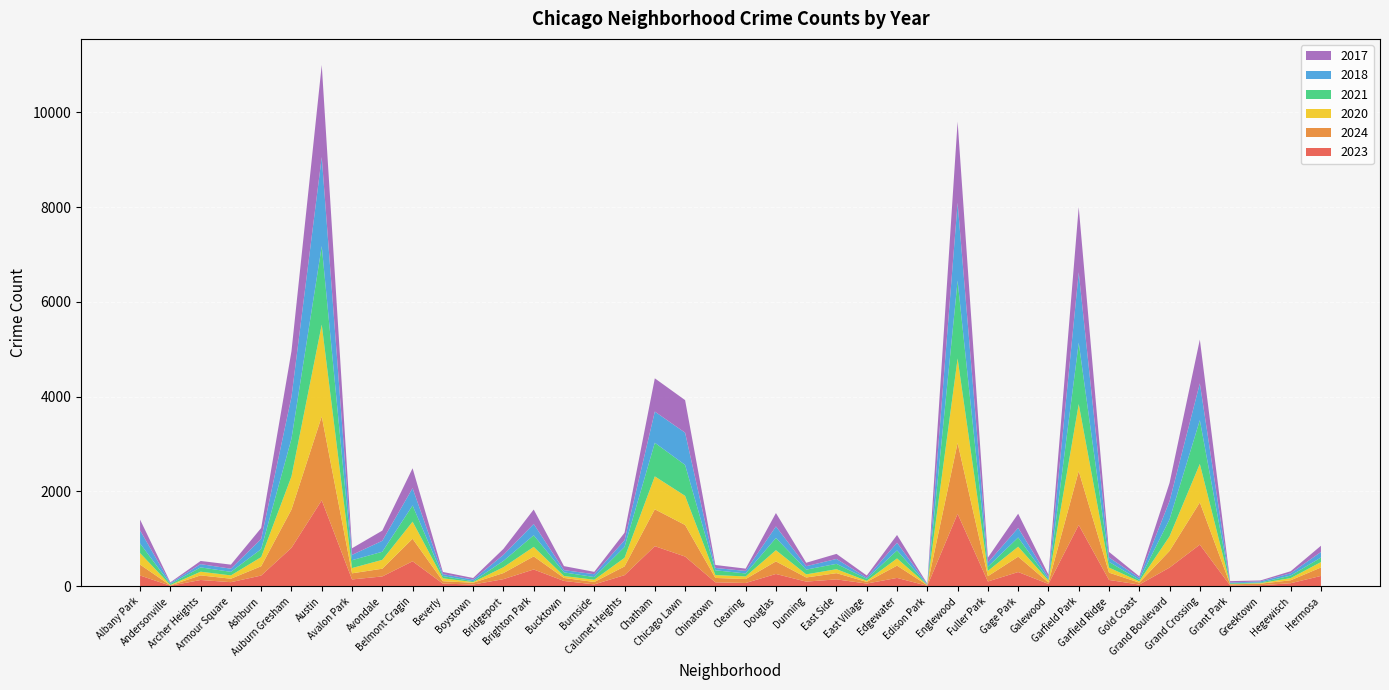

Reading left to right, what are all the values shown in this chart?

2023: Albany Park=226	Andersonville=10	Archer Heights=131	Armour Square=85	Ashburn=225	Auburn Gresham=810	Austin=1813	Avalon Park=143	Avondale=206	Belmont Cragin=526	Beverly=55	Boystown=35	Bridgeport=149	Brighton Park=353	Bucktown=111	Burnside=38	Calumet Heights=233	Chatham=845	Chicago Lawn=626	Chinatown=82	Clearing=68	Douglas=258	Dunning=97	East Side=144	East Village=56	Edgewater=175	Edison Park=9	Englewood=1528	Fuller Park=100	Gage Park=299	Galewood=48	Garfield Park=1292	Garfield Ridge=132	Gold Coast=34	Grand Boulevard=393	Grand Crossing=877	Grant Park=16	Greektown=21	Hegewisch=63	Hermosa=217
2024: Albany Park=230	Andersonville=7	Archer Heights=97	Armour Square=73	Ashburn=196	Auburn Gresham=807	Austin=1769	Avalon Park=129	Avondale=163	Belmont Cragin=475	Beverly=50	Boystown=38	Bridgeport=128	Brighton Park=276	Bucktown=63	Burnside=51	Calumet Heights=184	Chatham=778	Chicago Lawn=666	Chinatown=92	Clearing=83	Douglas=265	Dunning=87	East Side=131	East Village=34	Edgewater=259	Edison Park=11	Englewood=1495	Fuller Park=111	Gage Park=324	Galewood=28	Garfield Park=1136	Garfield Ridge=154	Gold Coast=41	Grand Boulevard=351	Grand Crossing=890	Grant Park=24	Greektown=32	Hegewisch=62	Hermosa=178
2020: Albany Park=243	Andersonville=8	Archer Heights=78	Armour Square=70	Ashburn=193	Auburn Gresham=700	Austin=1938	Avalon Park=111	Avondale=187	Belmont Cragin=361	Beverly=62	Boystown=14	Bridgeport=124	Brighton Park=201	Bucktown=41	Burnside=47	Calumet Heights=182	Chatham=695	Chicago Lawn=615	Chinatown=61	Clearing=55	Douglas=237	Dunning=66	East Side=84	East Village=24	Edgewater=152	Edison Park=5	Englewood=1783	Fuller Park=112	Gage Park=211	Galewood=43	Garfield Park=1416	Garfield Ridge=107	Gold Coast=28	Grand Boulevard=309	Grand Crossing=814	Grant Park=7	Greektown=11	Hegewisch=46	Hermosa=114
2021: Albany Park=202	Andersonville=23	Archer Heights=91	Armour Square=75	Ashburn=169	Auburn Gresham=795	Austin=1658	Avalon Park=166	Avondale=171	Belmont Cragin=342	Beverly=47	Boystown=19	Bridgeport=133	Brighton Park=245	Bucktown=77	Burnside=57	Calumet Heights=229	Chatham=709	Chicago Lawn=653	Chinatown=101	Clearing=63	Douglas=258	Dunning=100	East Side=113	East Village=42	Edgewater=169	Edison Park=6	Englewood=1643	Fuller Park=88	Gage Park=194	Galewood=25	Garfield Park=1295	Garfield Ridge=121	Gold Coast=31	Grand Boulevard=358	Grand Crossing=922	Grant Park=15	Greektown=14	Hegewisch=53	Hermosa=96
2018: Albany Park=276	Andersonville=19	Archer Heights=69	Armour Square=66	Ashburn=214	Auburn Gresham=882	Austin=1878	Avalon Park=112	Avondale=231	Belmont Cragin=365	Beverly=41	Boystown=34	Bridgeport=127	Brighton Park=238	Bucktown=47	Burnside=60	Calumet Heights=141	Chatham=658	Chicago Lawn=680	Chinatown=49	Clearing=53	Douglas=243	Dunning=73	East Side=103	East Village=24	Edgewater=162	Edison Park=8	Englewood=1642	Fuller Park=85	Gage Park=203	Galewood=42	Garfield Park=1485	Garfield Ridge=92	Gold Coast=43	Grand Boulevard=385	Grand Crossing=777	Grant Park=15	Greektown=24	Hegewisch=49	Hermosa=117
2017: Albany Park=228	Andersonville=15	Archer Heights=67	Armour Square=86	Ashburn=232	Auburn Gresham=964	Austin=1944	Avalon Park=140	Avondale=215	Belmont Cragin=420	Beverly=46	Boystown=33	Bridgeport=126	Brighton Park=305	Bucktown=85	Burnside=50	Calumet Heights=159	Chatham=702	Chicago Lawn=687	Chinatown=63	Clearing=49	Douglas=283	Dunning=72	East Side=107	East Village=46	Edgewater=164	Edison Park=12	Englewood=1713	Fuller Park=107	Gage Park=299	Galewood=58	Garfield Park=1377	Garfield Ridge=118	Gold Coast=31	Grand Boulevard=384	Grand Crossing=925	Grant Park=30	Greektown=19	Hegewisch=43	Hermosa=132